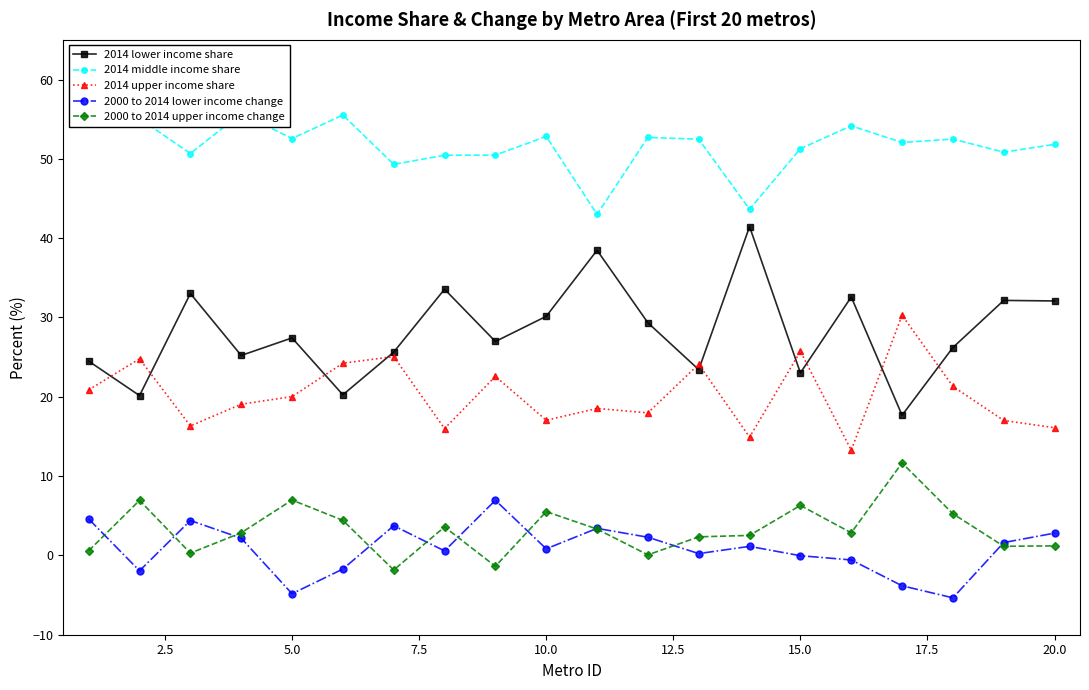

How many interior local valleys does the 2000 to 2014 upper income change series have?

6